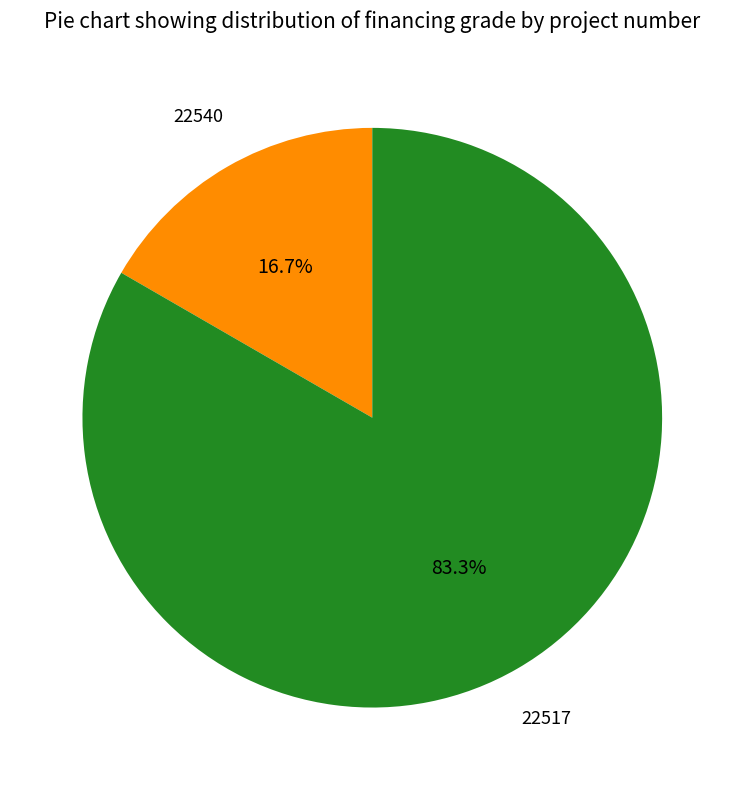

To the nearest percent, what is the average slice percentage?

50%